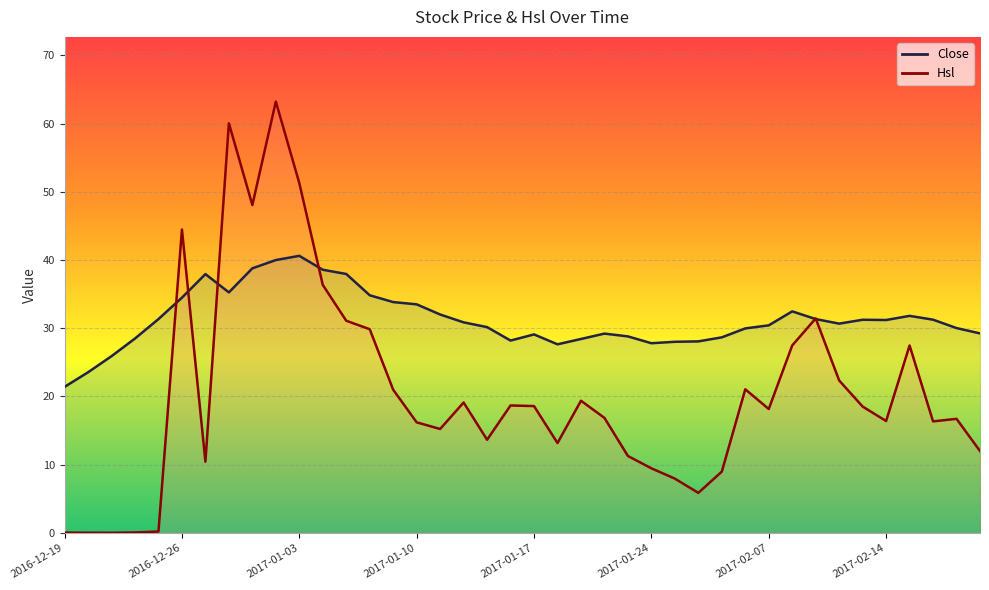

At how many categories does at least one series exceed 52?

2